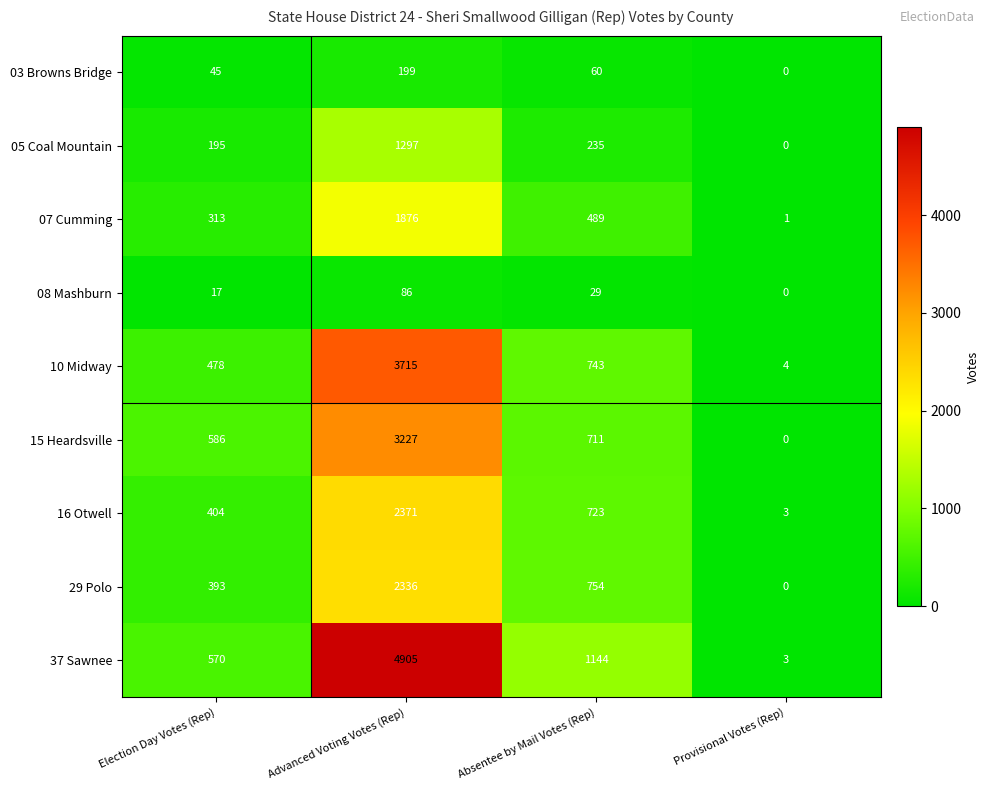

How many data points in 07 Cumming are less than 489?

2